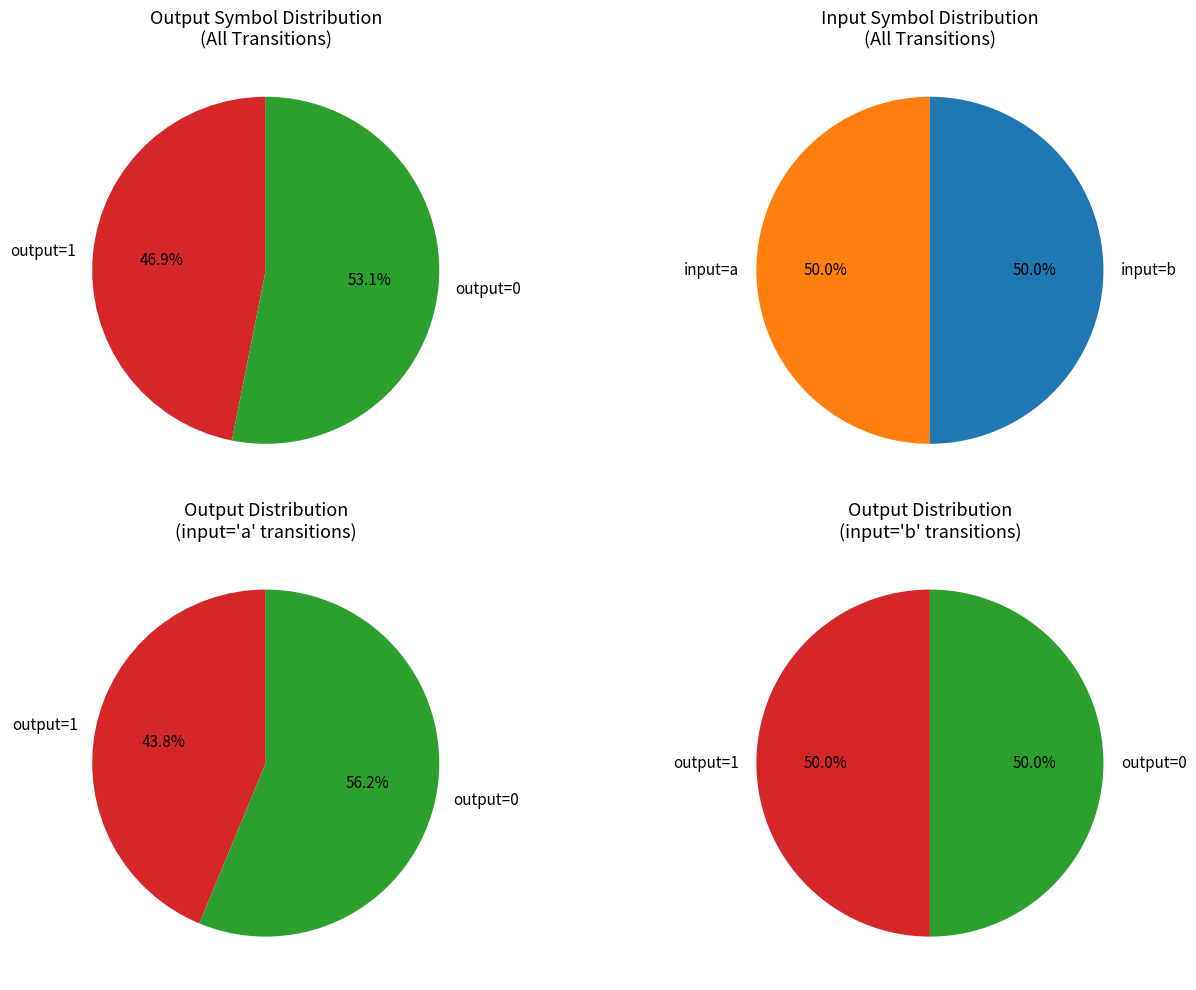

What is the change in value from 5 to 17?

+1